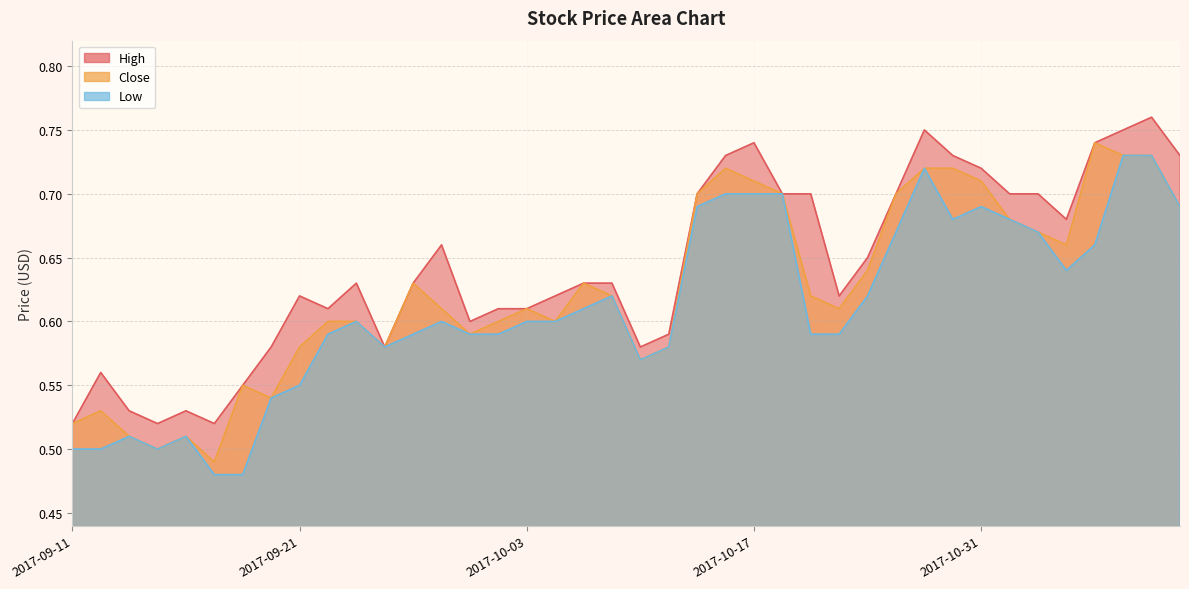

What is the difference between the maximum and minimum values in the High series?

0.2